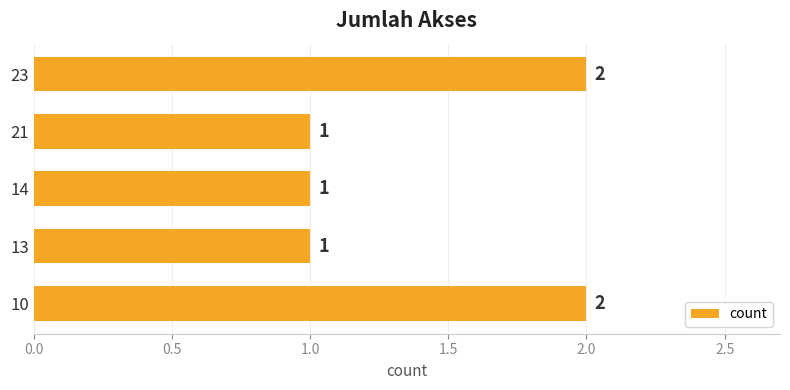

Reading bottom to top, transcribe all the data shown in this chart.

10=2	13=1	14=1	21=1	23=2